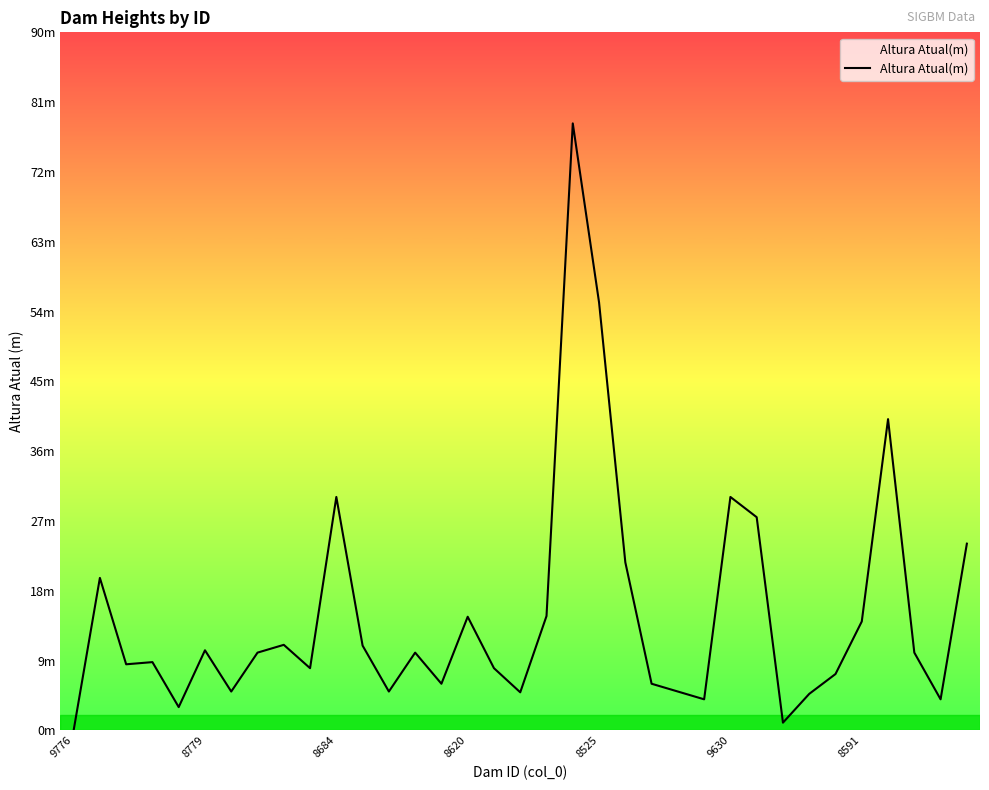

Does the chart display data point markers on the line(s)?

No